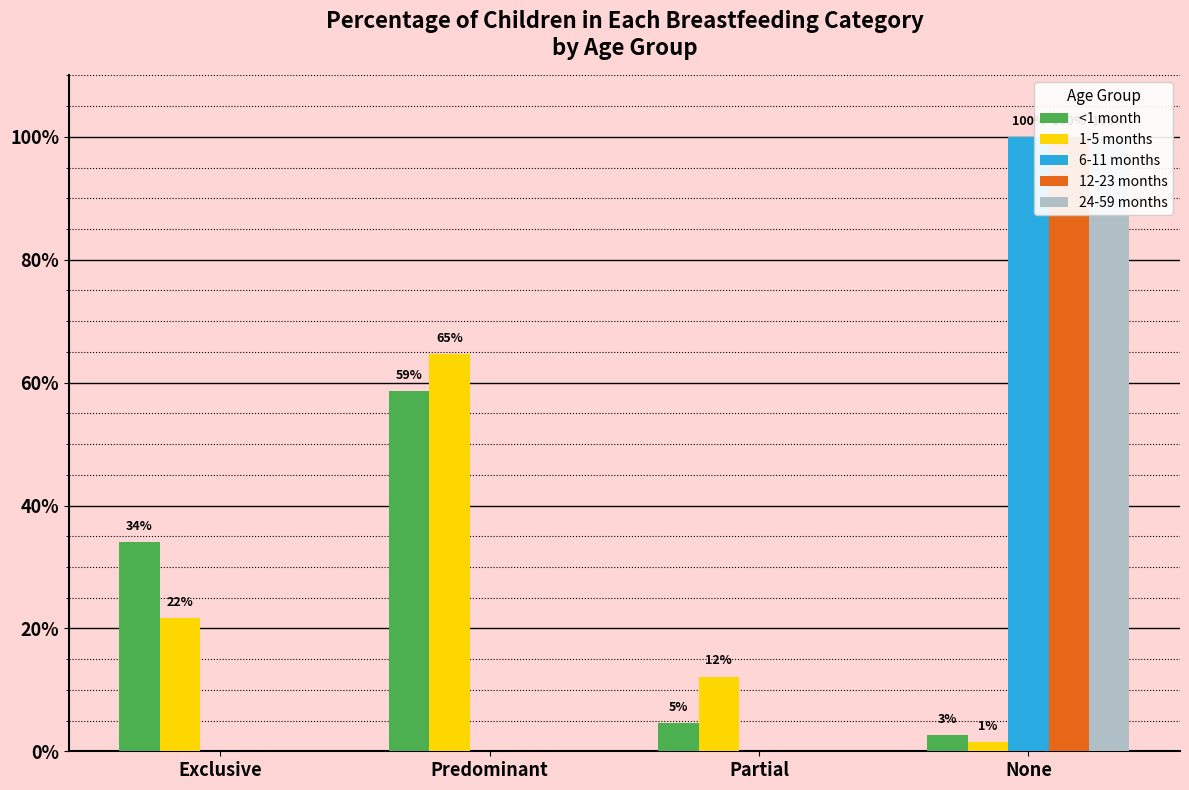

What is the difference between the maximum and minimum values in the <1 month series?

0.6